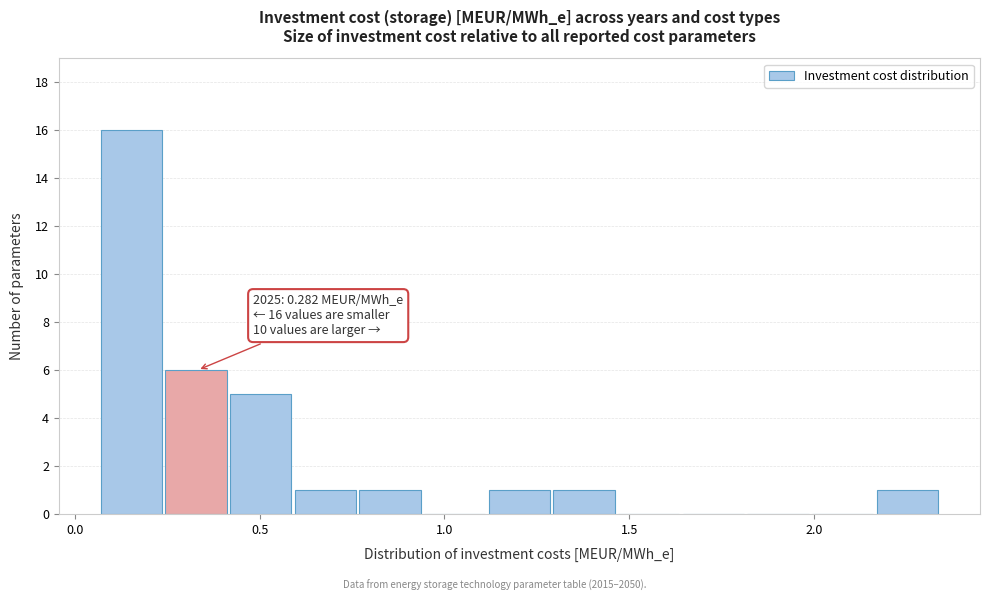

Read against the x-axis, roughly where is the centre of the tallest bar?

0.15